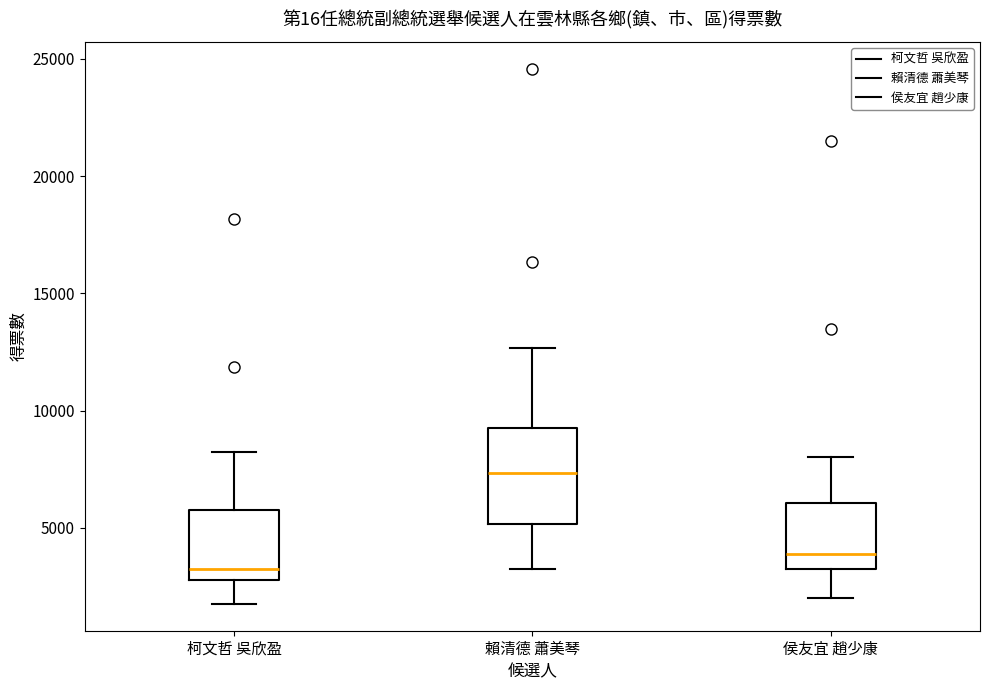

Reading left to right, transcribe this box plot: for each box, give where its median line is, the range the box spans, and where its two whiskers end, as read against the y-axis. The values are not printed on the chart, so give them approximately, as read against the axis.

柯文哲 吳欣盈: median 3000 (just above the box's lower edge), box 3000 to 5500, whiskers 2000 to 8000
賴清德 蕭美琴: median 7500, box 5000 to 9500, whiskers 3500 to 12500
侯友宜 趙少康: median 4000, box 3000 to 6000, whiskers 2000 to 8000